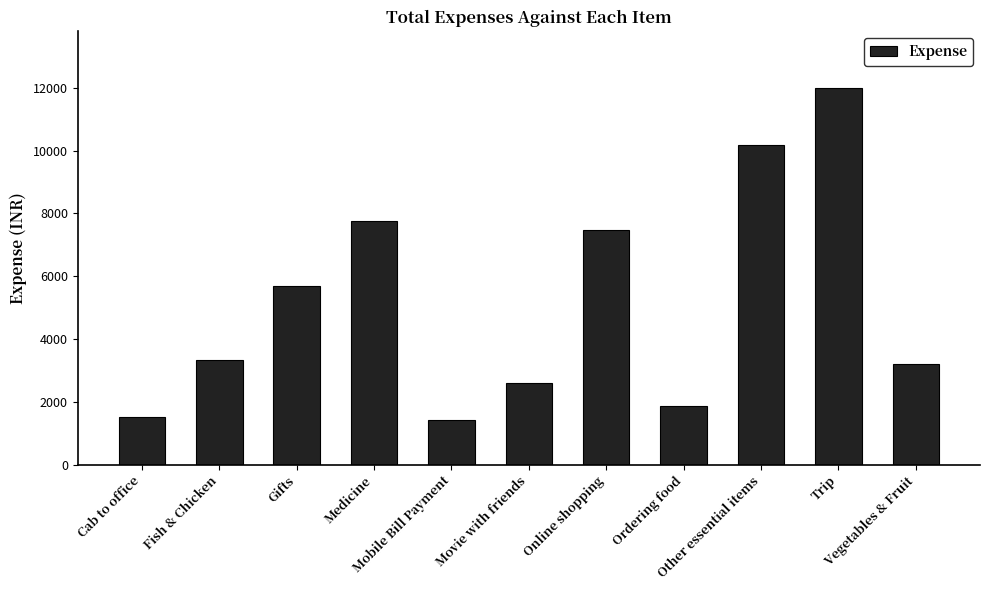

What position from the left is Ordering food?

8